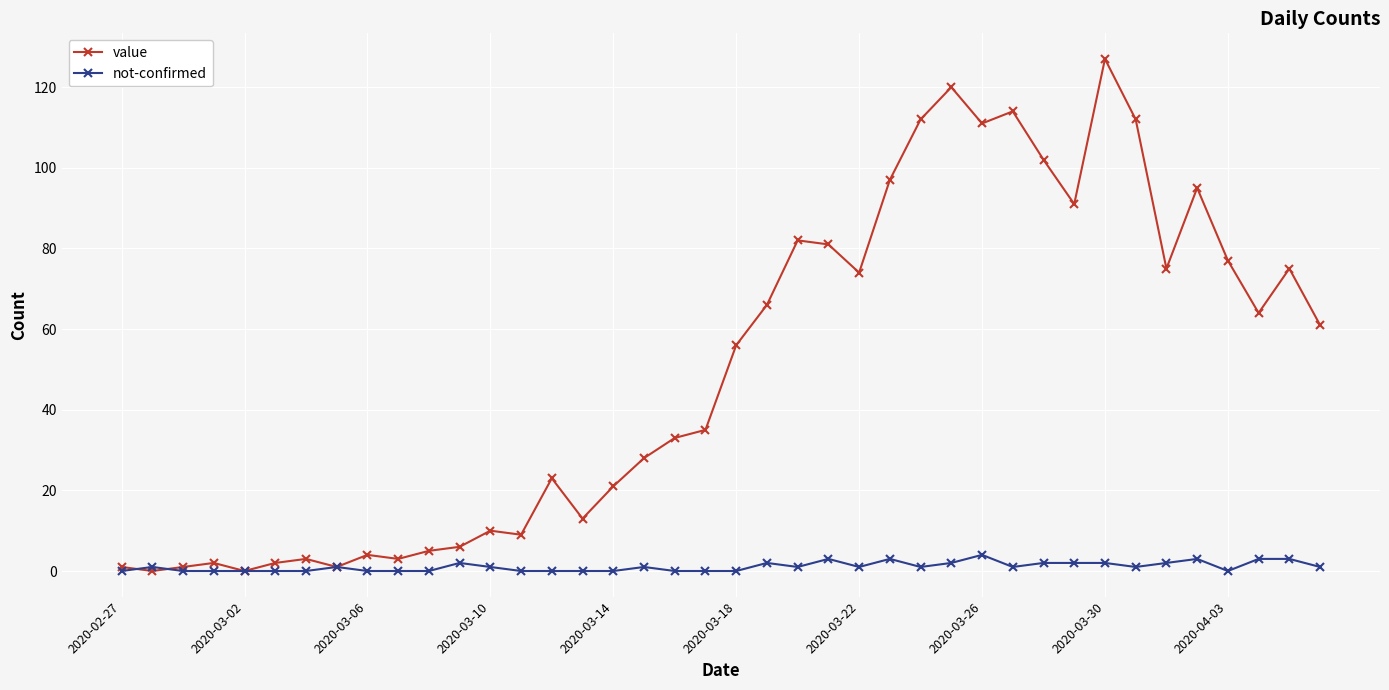

Which series has the largest total across all categories?

value